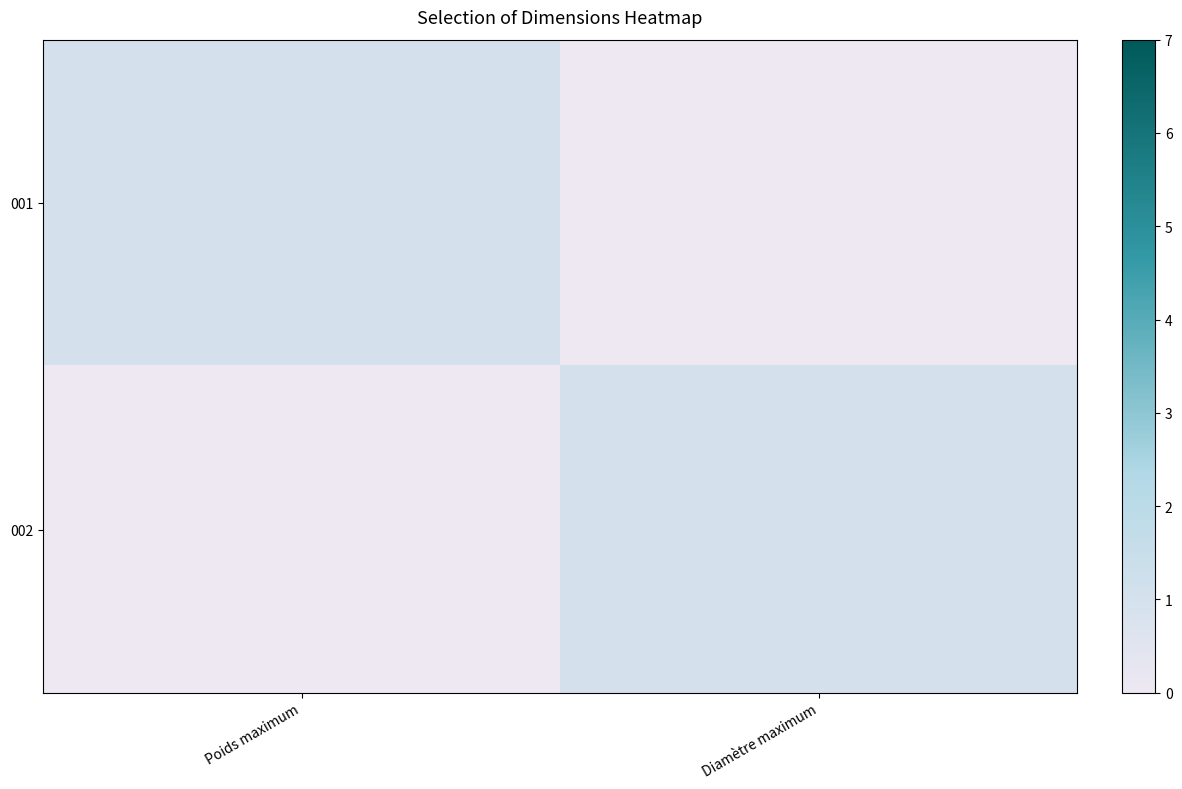

Rank the series by their maximum value, from highest to lowest.

row_0, row_1